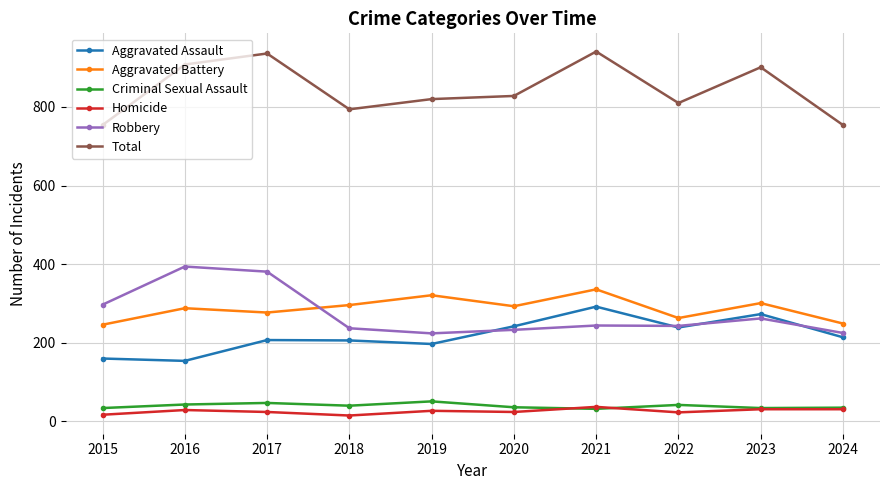

At how many categories does at least one series exceed 731?

10